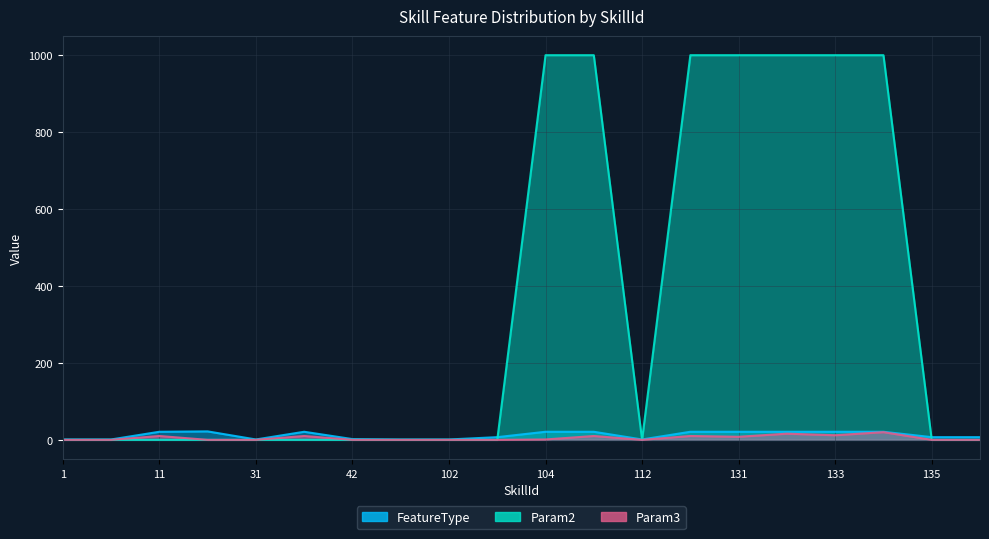

How many interior local peaks does the Param3 series have?

6